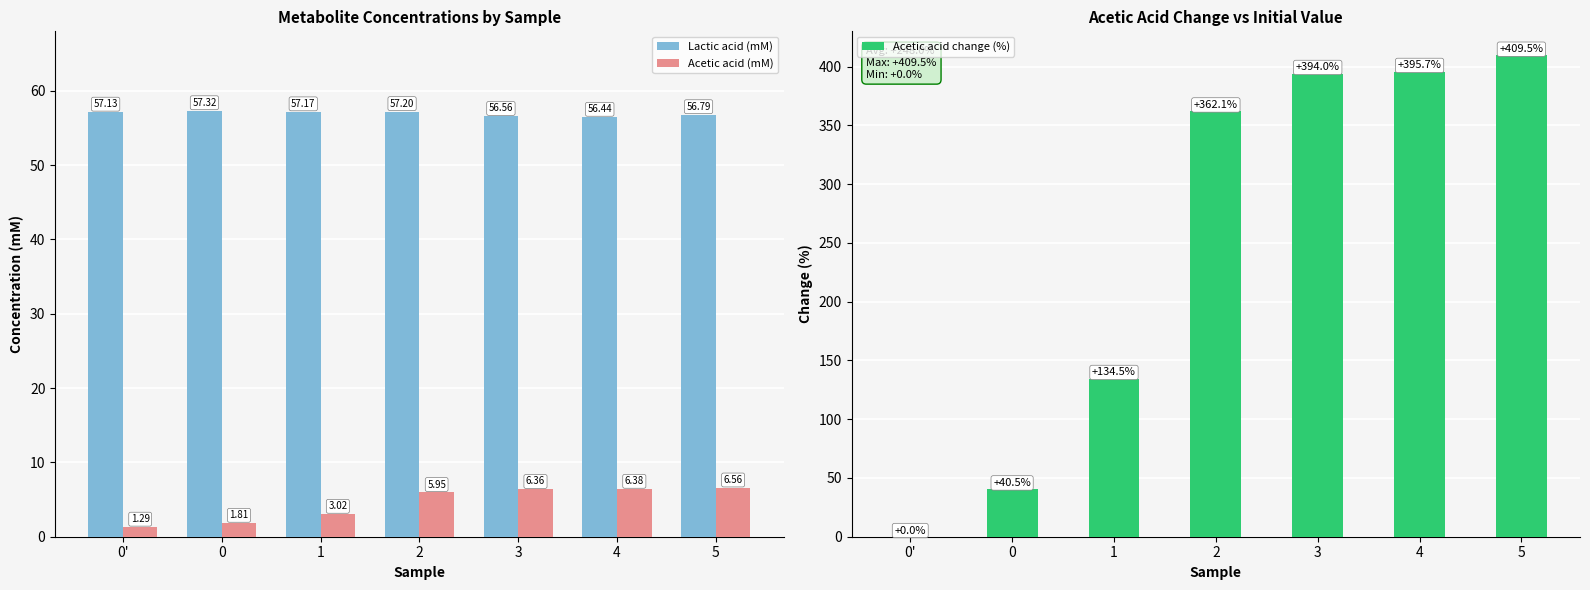

List the labels in order of Acetic acid change (%) value, smallest first.

0', 0, 1, 2, 3, 4, 5